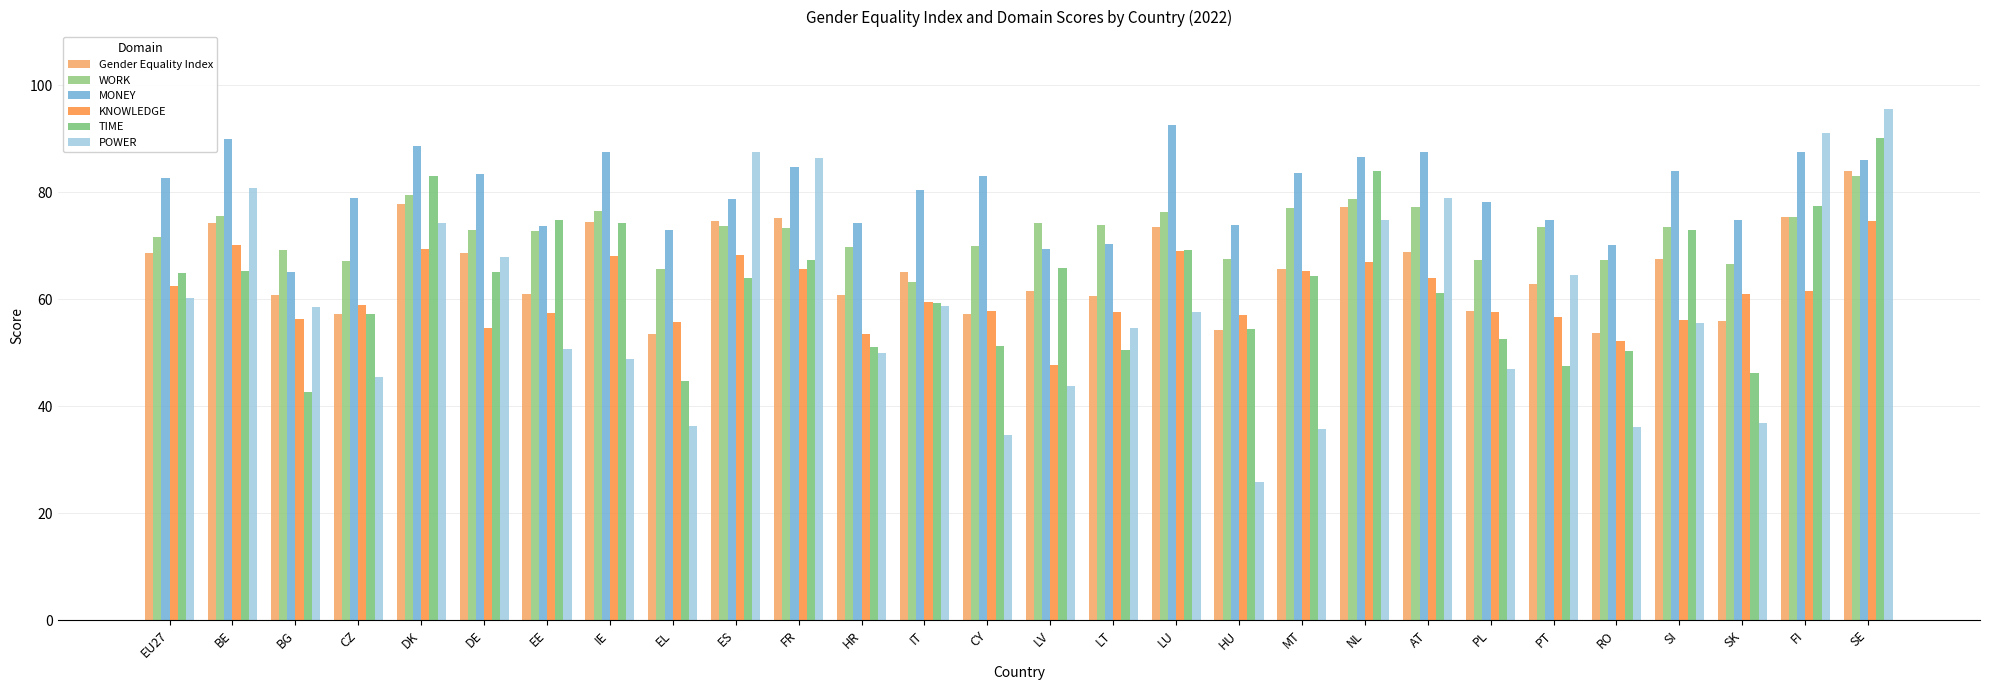

What are all the series names shown in the legend?

Gender Equality Index, WORK, MONEY, KNOWLEDGE, TIME, POWER